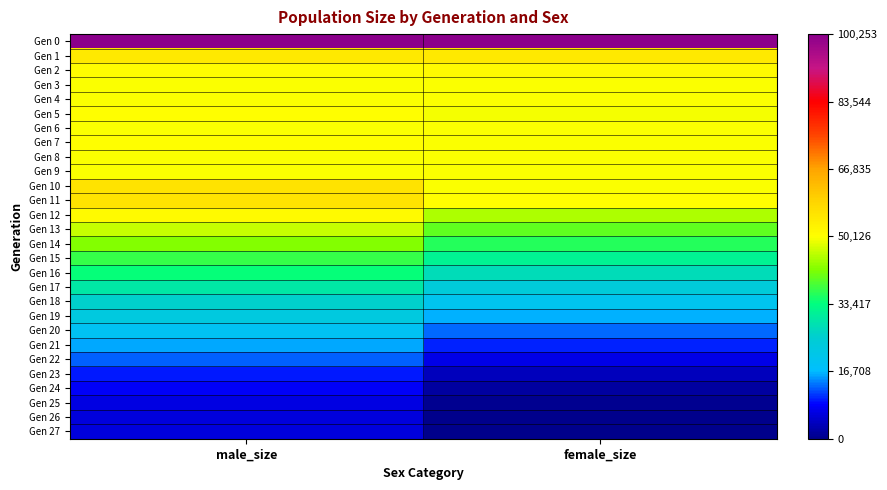

Rank the series by their maximum value, from lowest to highest.

Gen 27, Gen 26, Gen 25, Gen 24, Gen 23, Gen 22, Gen 21, Gen 20, Gen 19, Gen 18, Gen 17, Gen 16, Gen 15, Gen 14, Gen 13, Gen 6, Gen 3, Gen 9, Gen 8, Gen 4, Gen 7, Gen 5, Gen 2, Gen 12, Gen 1, Gen 11, Gen 10, Gen 0